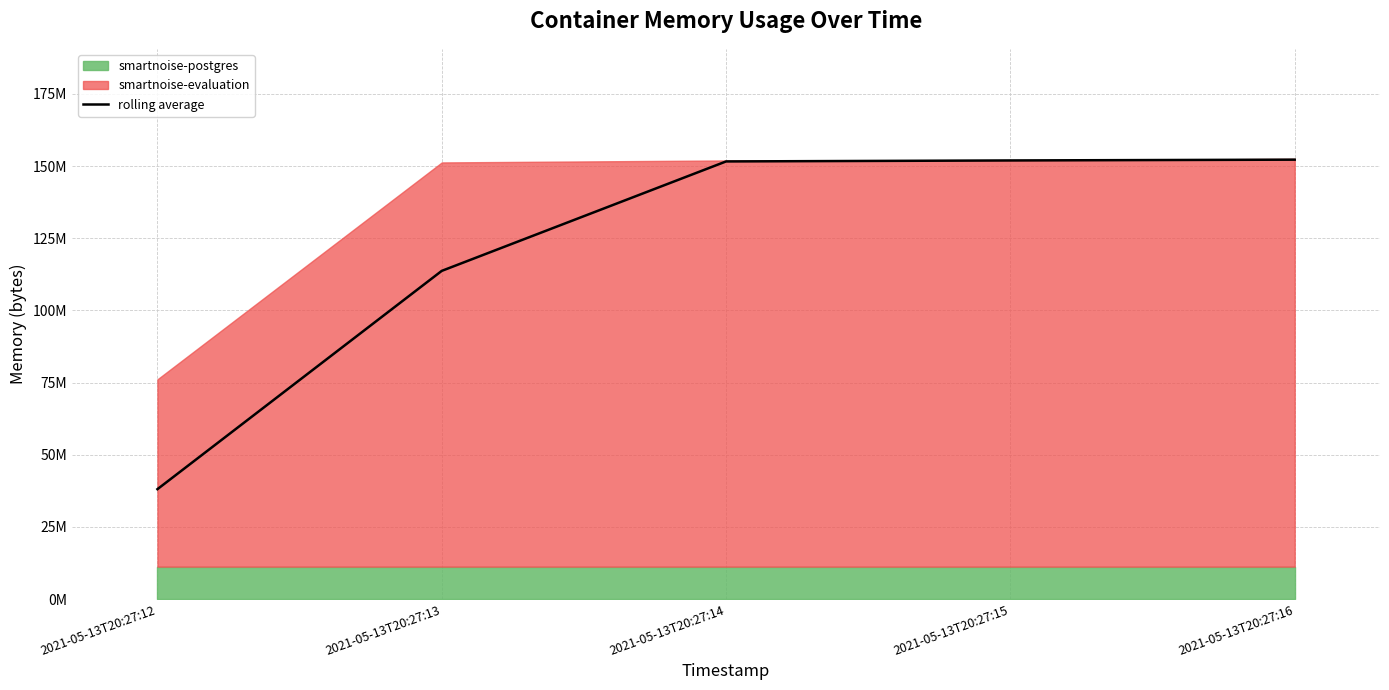

The value at 2021-05-13T20:27:15 is 206683549. True or false?

False